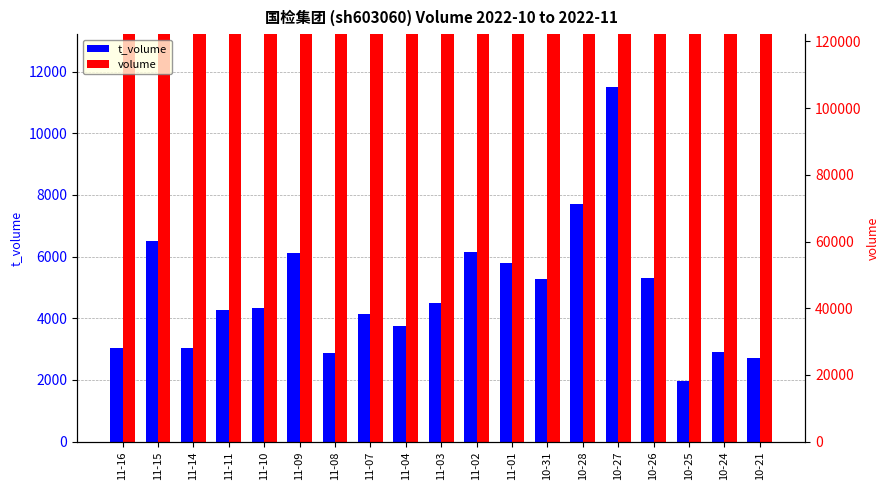

What position from the right is 10-31?

7